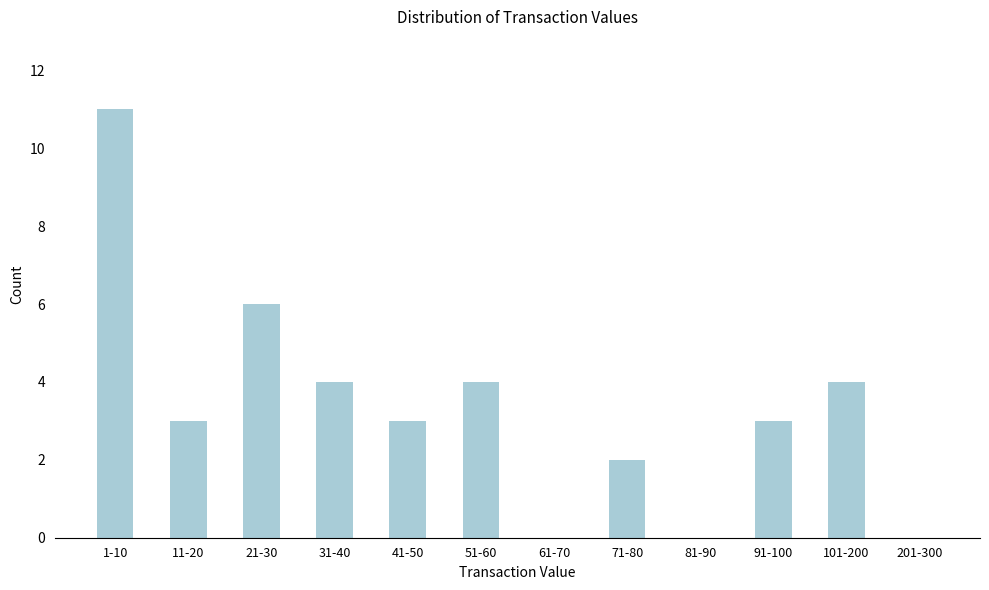

Reading right to left, extract all data points from this chart.

201-300=0	101-200=4	91-100=3	81-90=0	71-80=2	61-70=0	51-60=4	41-50=3	31-40=4	21-30=6	11-20=3	1-10=11